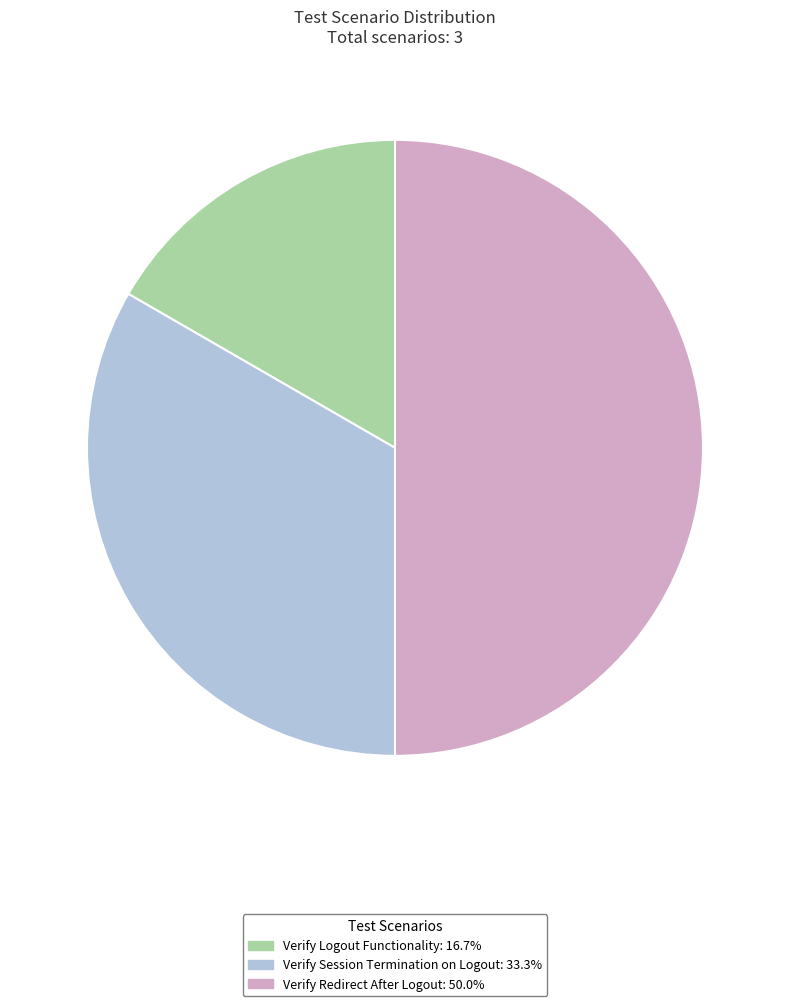

Rank the categories by value from highest to lowest.

Verify Redirect After Logout, Verify Session Termination on Logout, Verify Logout Functionality